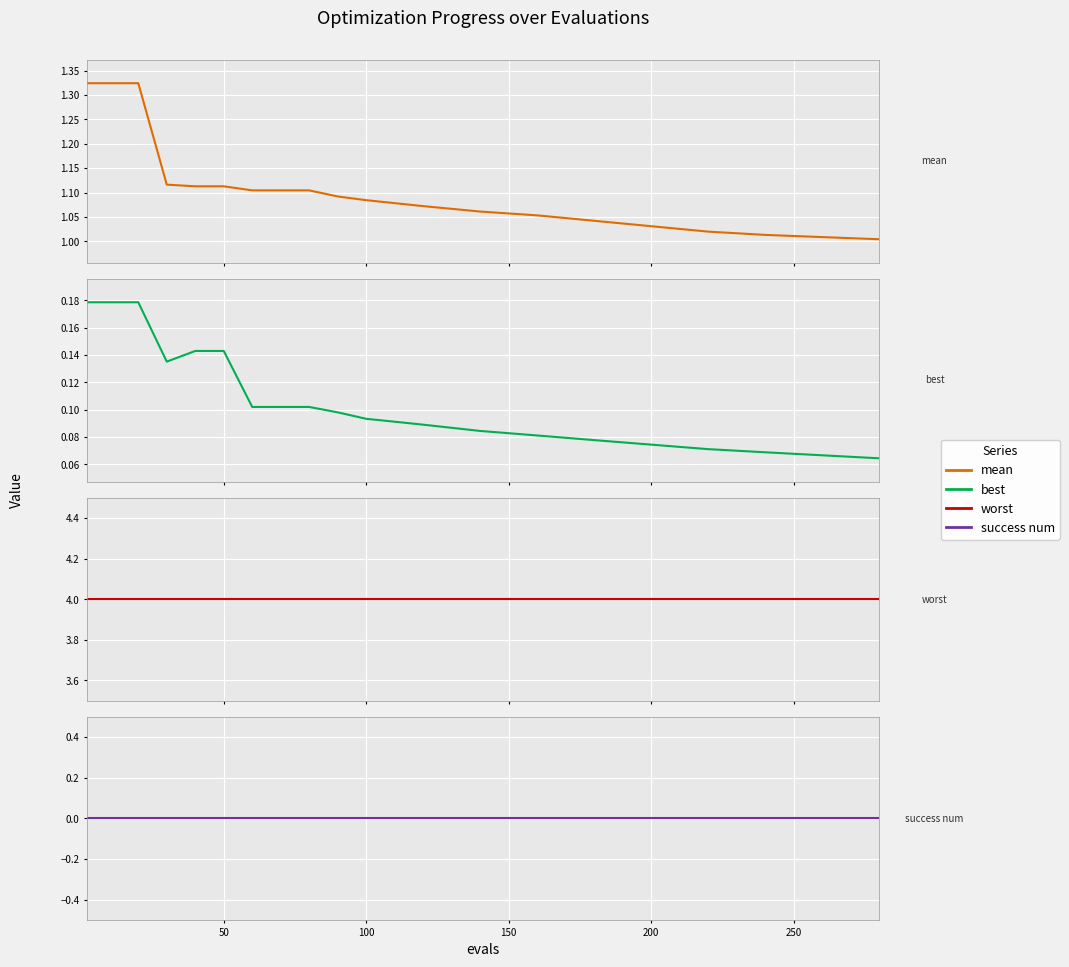

Reading left to right, extract all data points from this chart.

mean: 0=1.3	50=1.3	100=1.3	150=1.1	200=1.1	250=1.1	300=1.1	7=1.1	8=1.1	9=1.1	10=1.1	11=1.1	12=1.1	13=1.1	14=1.0	15=1.0	16=1.0	17=1.0	18=1.0	19=1.0
best: 0=0.2	50=0.2	100=0.2	150=0.1	200=0.1	250=0.1	300=0.1	7=0.1	8=0.1	9=0.1	10=0.1	11=0.1	12=0.1	13=0.1	14=0.1	15=0.1	16=0.1	17=0.1	18=0.1	19=0.1
worst: 0=4.0	50=4.0	100=4.0	150=4.0	200=4.0	250=4.0	300=4.0	7=4.0	8=4.0	9=4.0	10=4.0	11=4.0	12=4.0	13=4.0	14=4.0	15=4.0	16=4.0	17=4.0	18=4.0	19=4.0
success num: 0=0.0	50=0.0	100=0.0	150=0.0	200=0.0	250=0.0	300=0.0	7=0.0	8=0.0	9=0.0	10=0.0	11=0.0	12=0.0	13=0.0	14=0.0	15=0.0	16=0.0	17=0.0	18=0.0	19=0.0